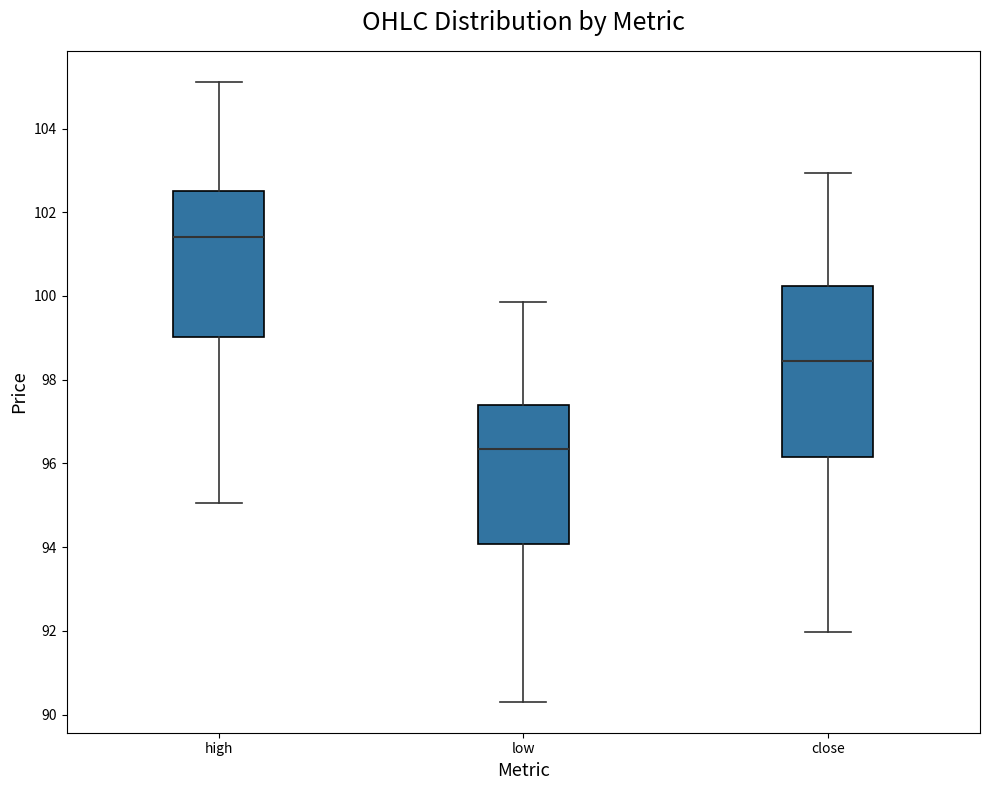

Reading left to right, transcribe this box plot: for each box, give where its median line is, the range the box spans, and where its two whiskers end, as read against the y-axis. The values are not printed on the chart, so give them approximately, as read against the axis.

high: median 101.4, box 99.0 to 102.6, whiskers 95.0 to 105.2
low: median 96.4, box 94.0 to 97.4, whiskers 90.4 to 99.8
close: median 98.4, box 96.2 to 100.2, whiskers 92.0 to 103.0